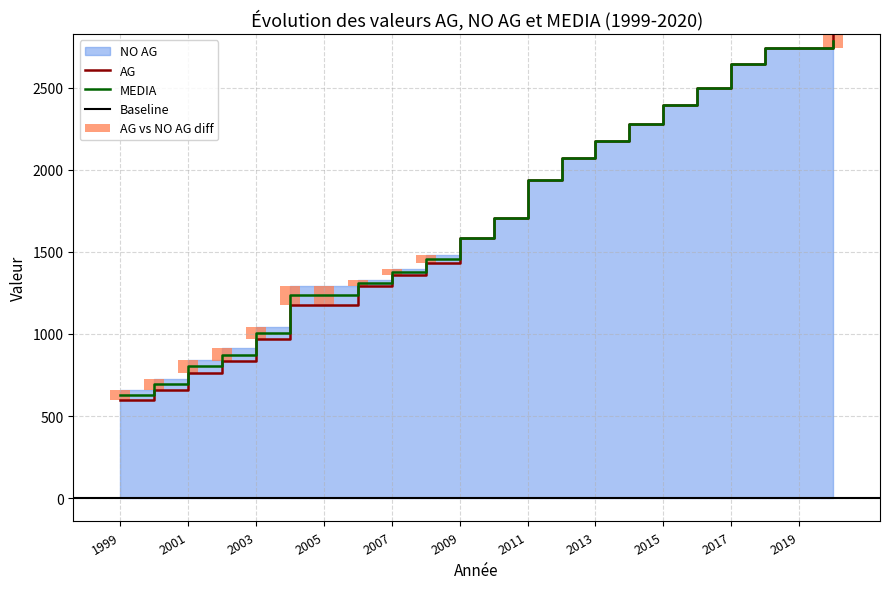

How many data points does each series have?

22